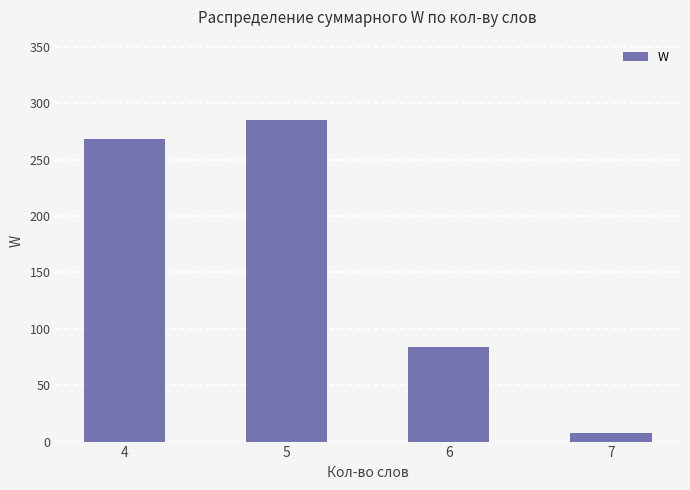

What is the average value?

161